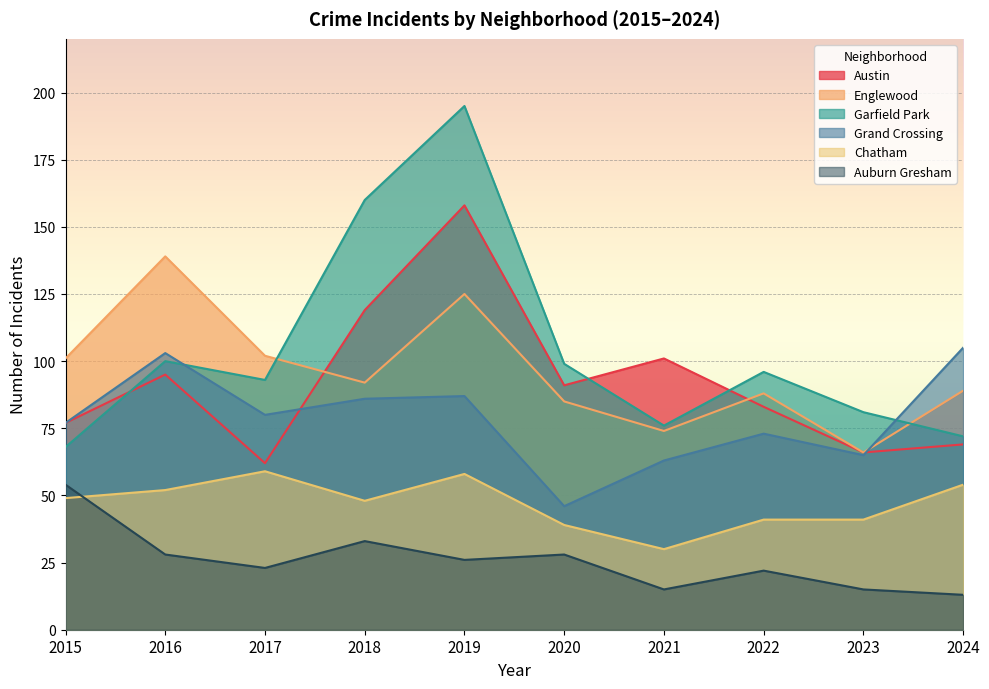

Is it true that Auburn Gresham equals 33 at 2018?

True